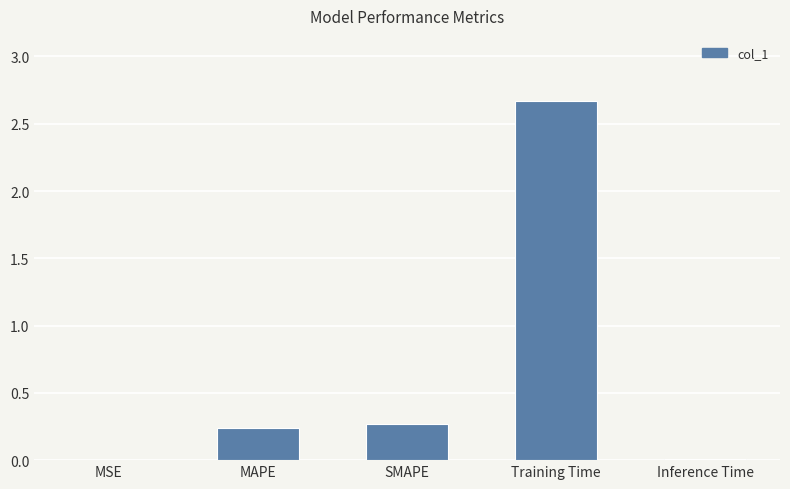

Are the bars horizontal?

No